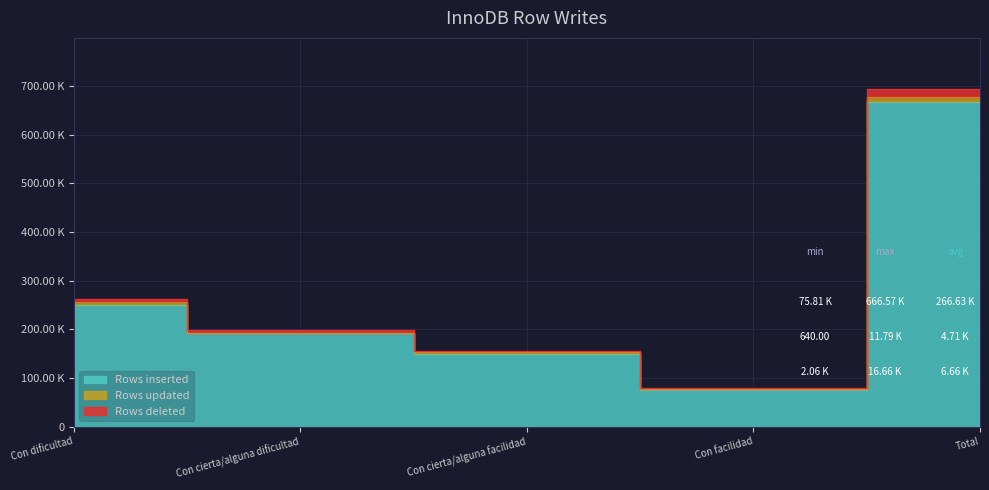

Between Con cierta/alguna facilidad and Con facilidad, which is larger?

Con cierta/alguna facilidad